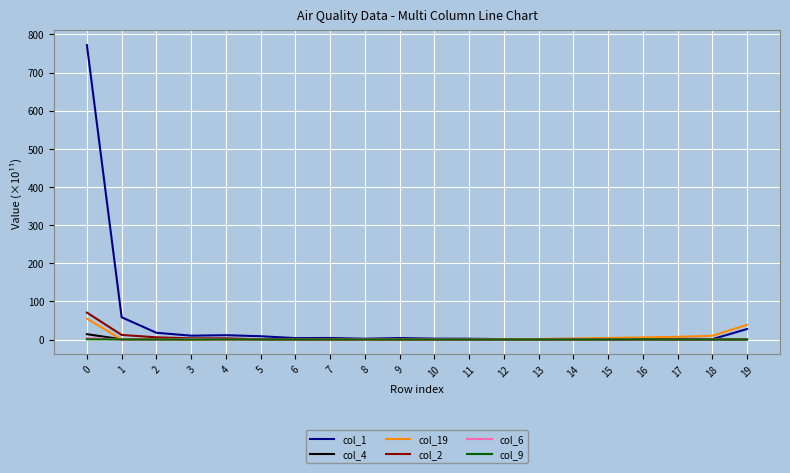

What is the maximum value shown in the chart?

771.9